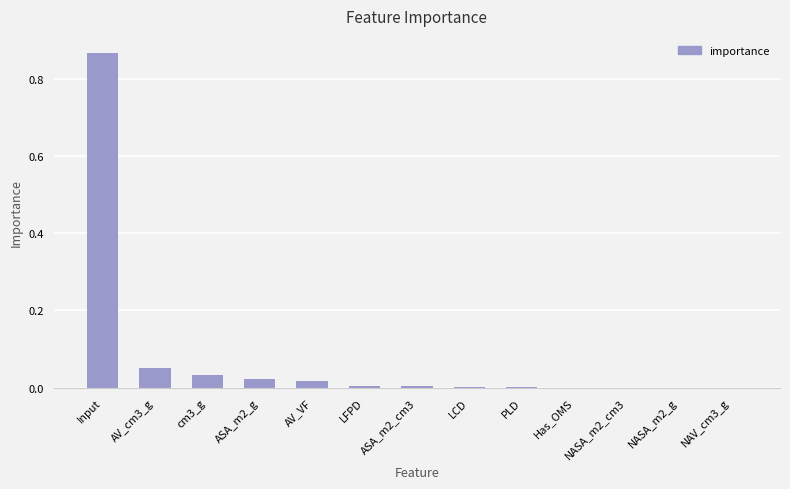

Is it true that the value at Has_OMS is 0.0?

True